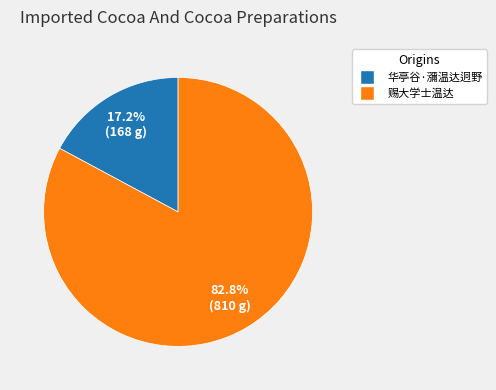

True or false: 华亭谷·瀰温达迥野 accounts for 10% of the total.

False